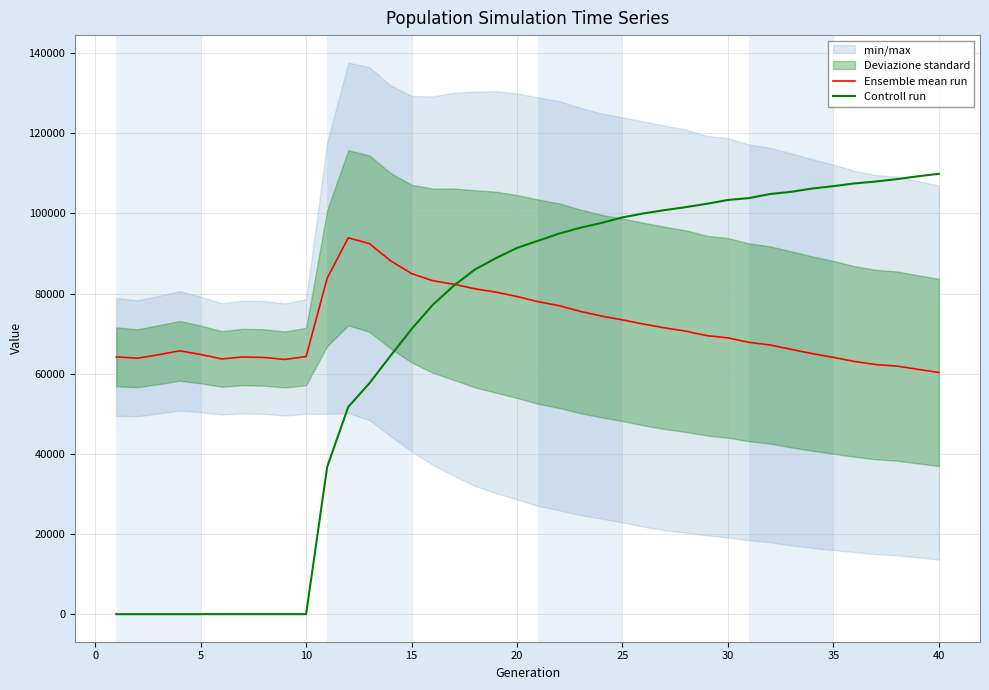

What is the difference between the maximum and minimum values in the Controll run series?

109894.4